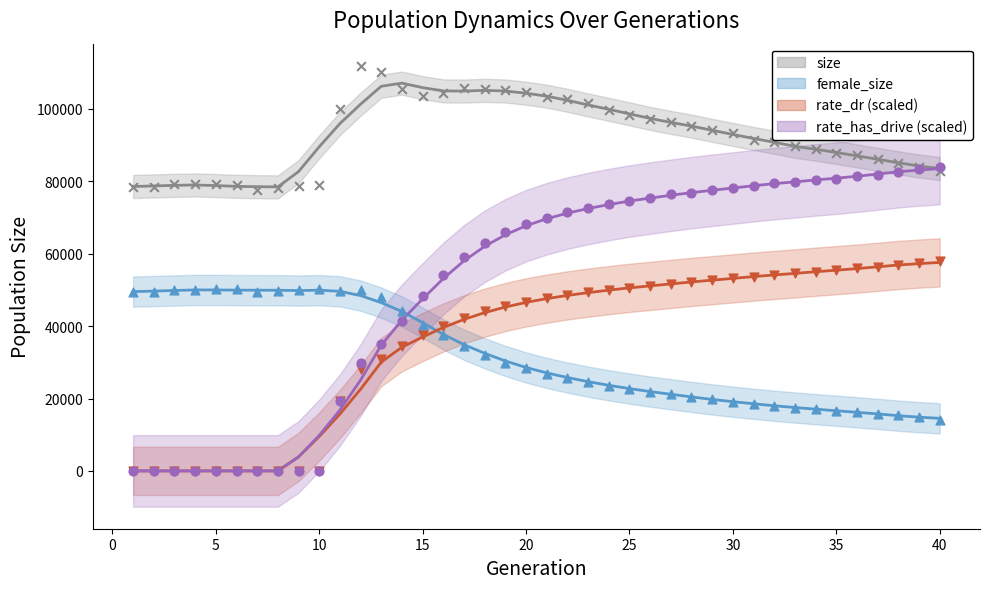

At how many categories does at least one series exceed 13494?

40